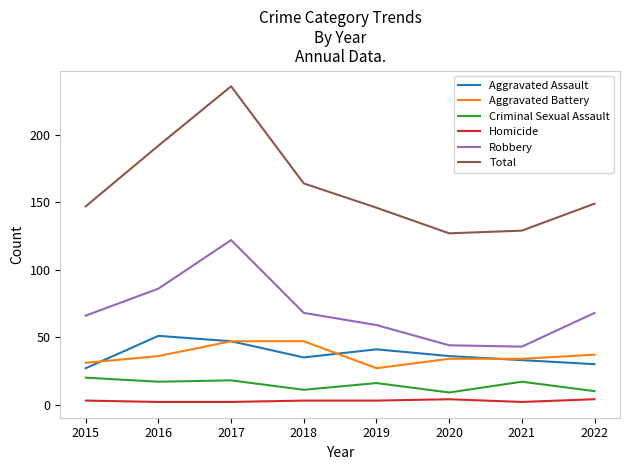

True or false: Aggravated Battery and Total intersect in this chart.

False